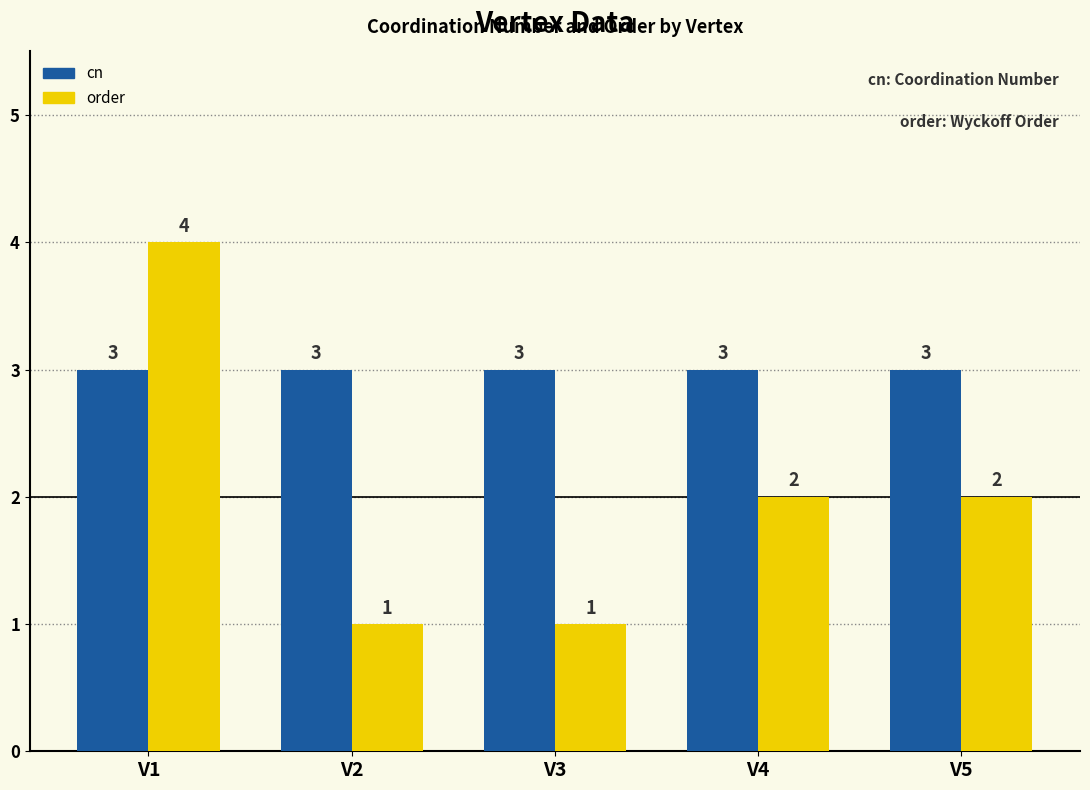

What is the greatest value displayed?

4